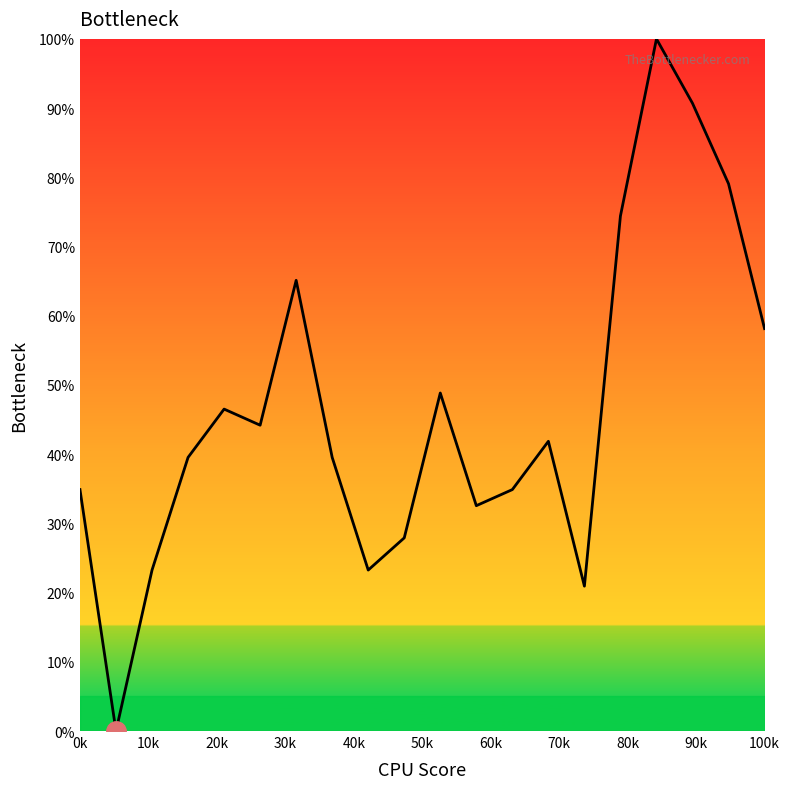

Reading left to right, list all the values displayed in this chart.

34.9	0.0	23.3	39.5	46.5	44.2	65.1	39.5	23.3	27.9	48.8	32.6	34.9	41.9	20.9	74.4	100.0	90.7	79.1	58.1